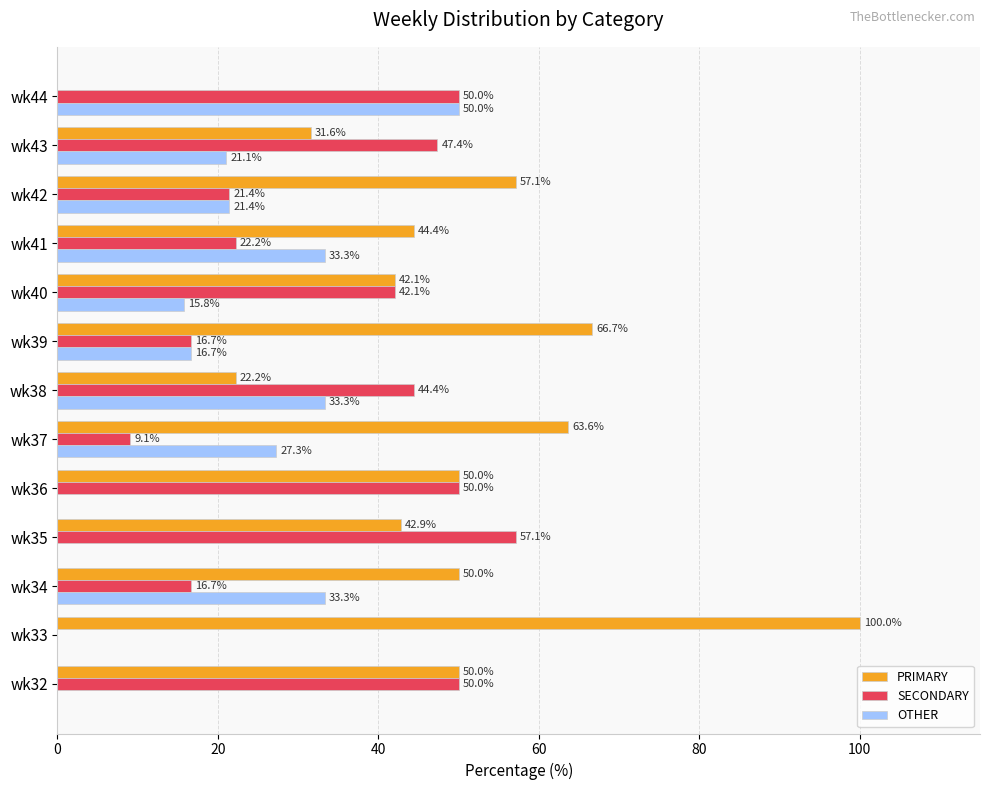

Which category has the highest value across all series?

wk33